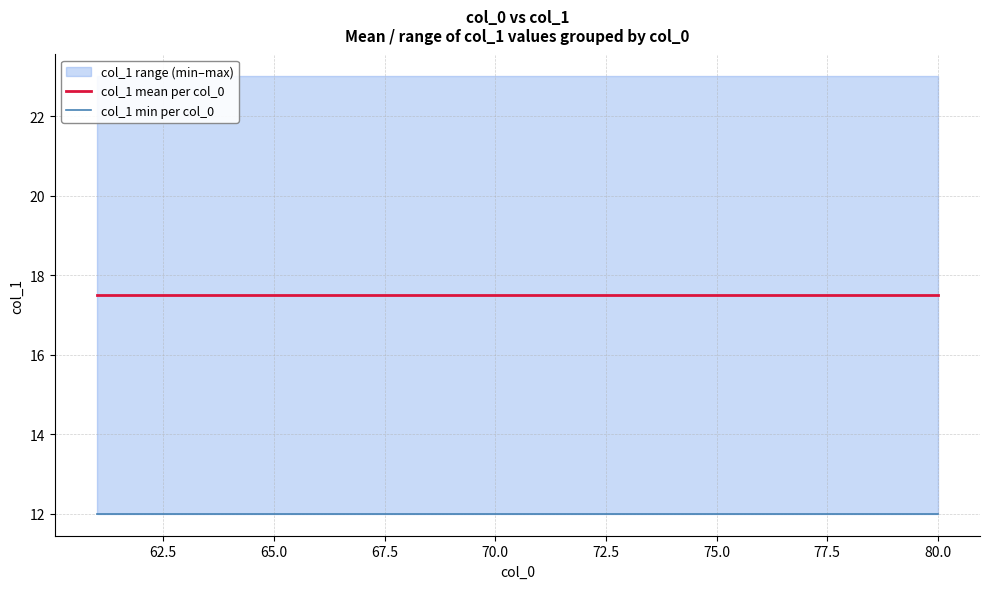

The col_1 min per col_0 series shows 3.2 at 75.0. True or false?

False